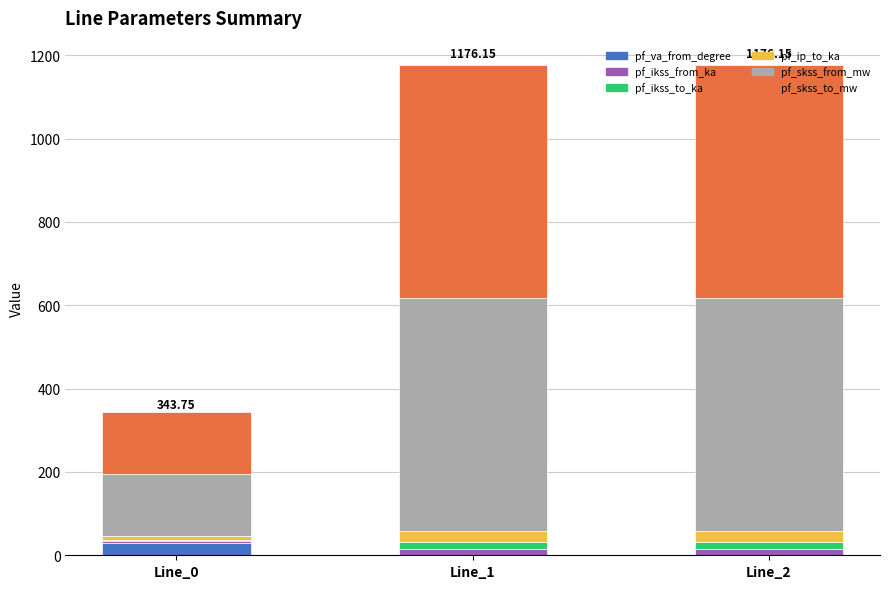

Are the bars grouped side by side (vs. stacked)?

No